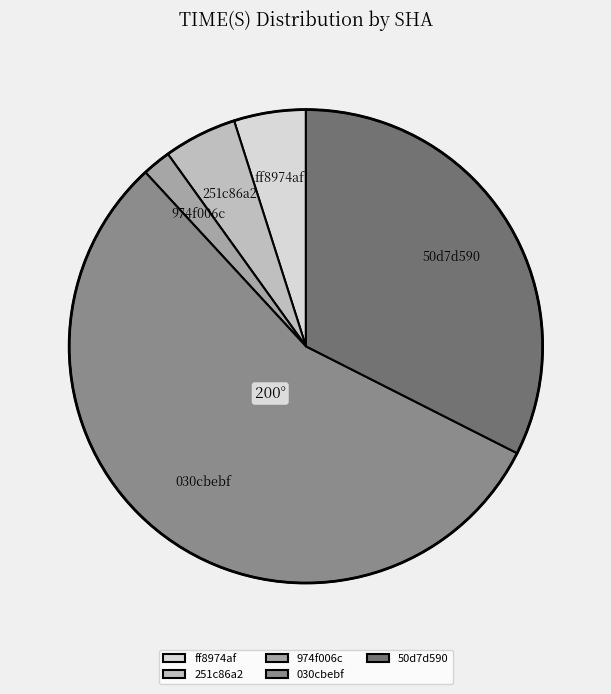

The 974f006c slice represents 2% of the pie. True or false?

True